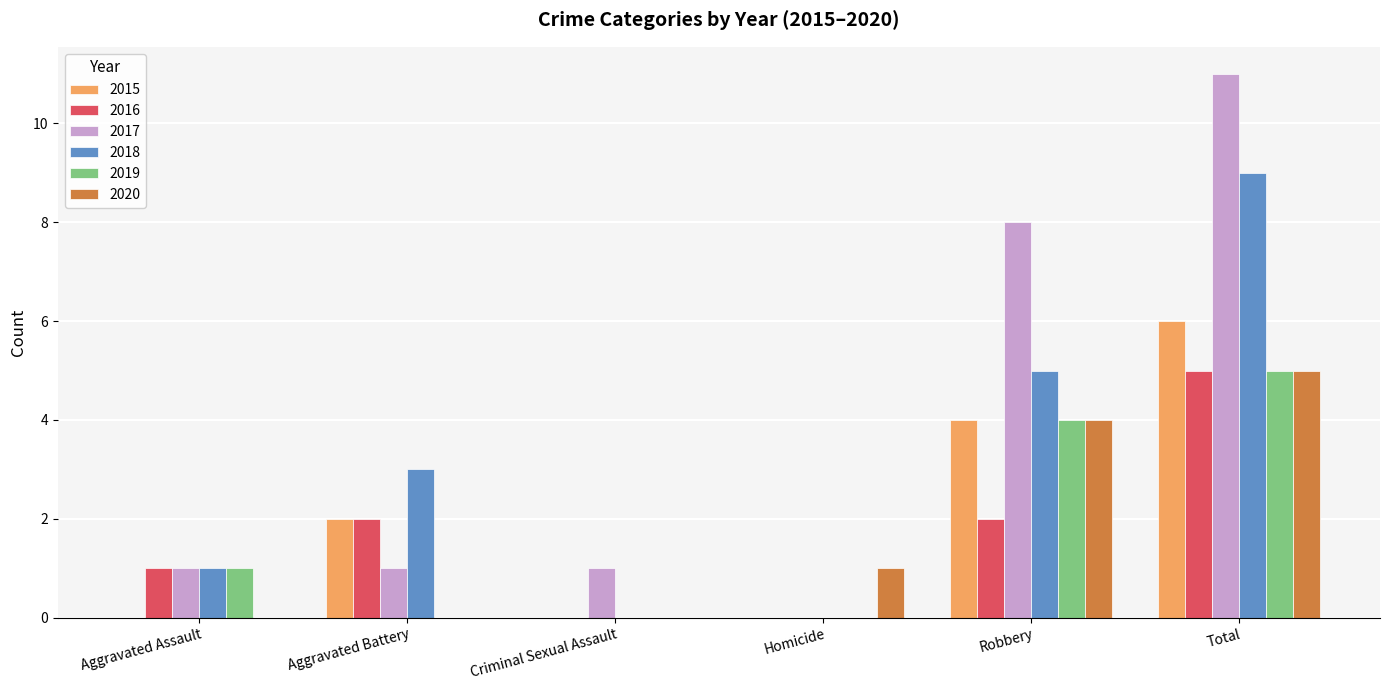

What is the total value across all series at Homicide?

1